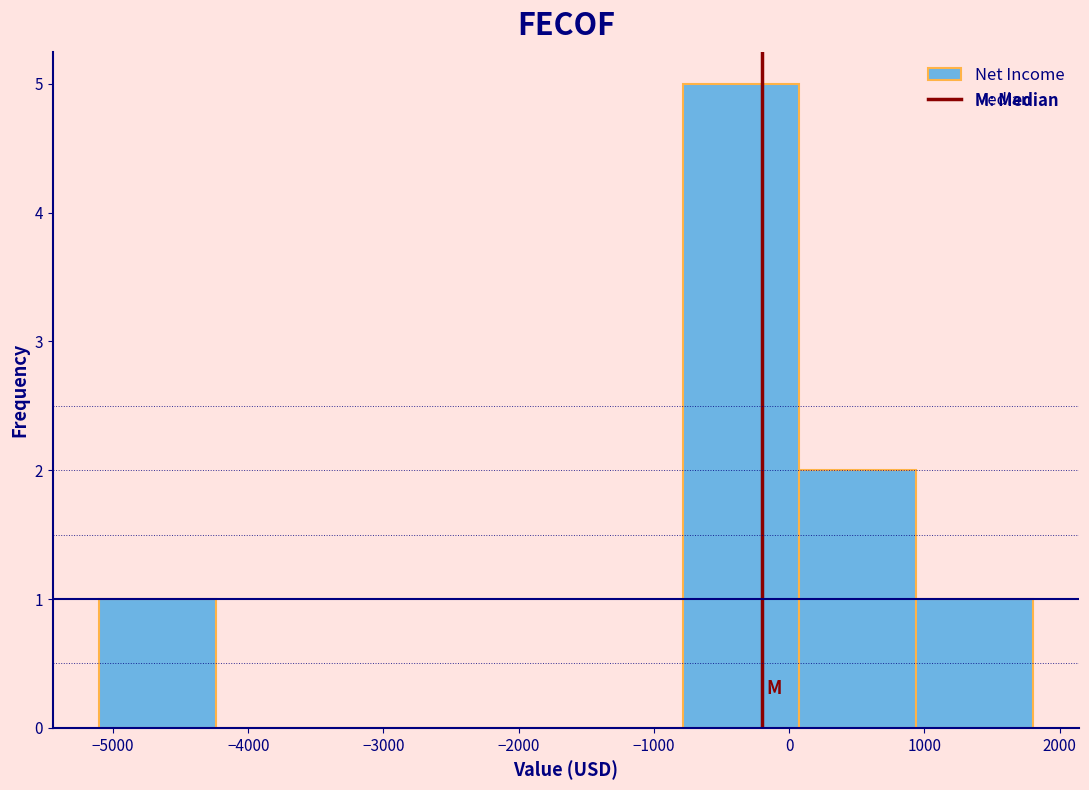

Over which range of the x-axis is the bar tallest?

-800 to 100